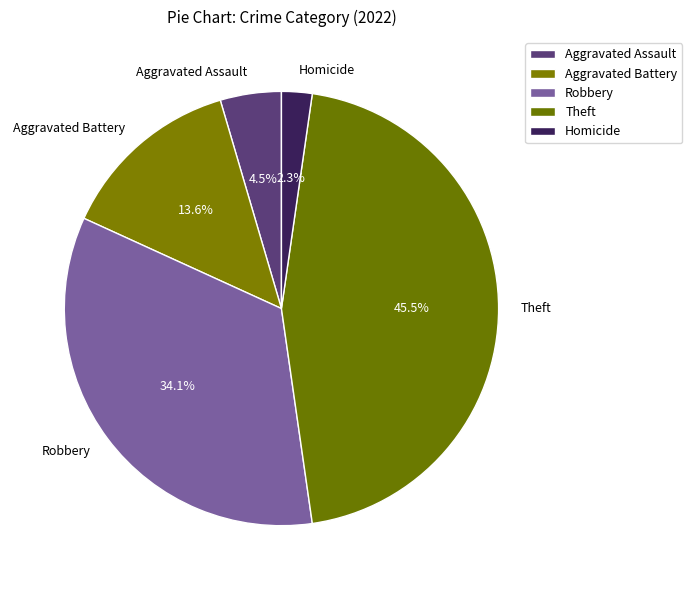

Does Robbery account for over 50% of the chart?

No